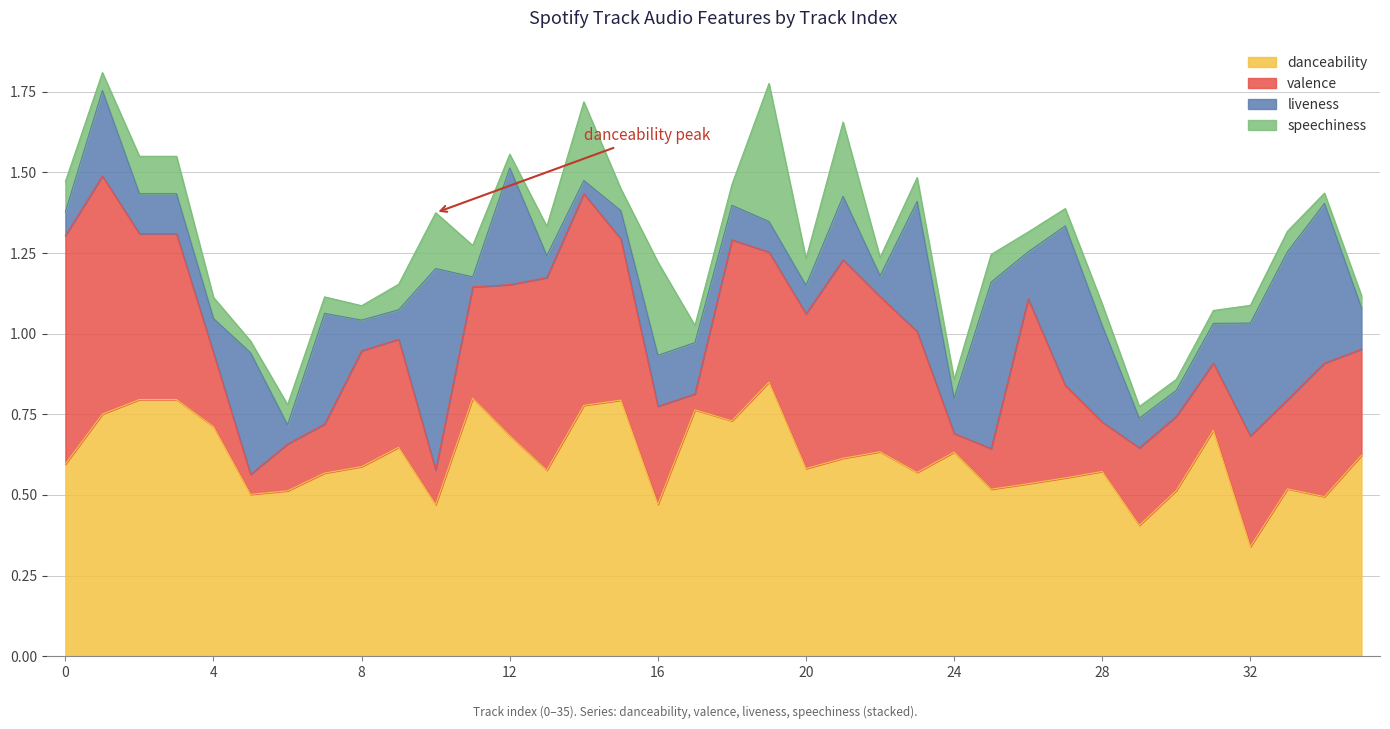

Reading left to right, list all the values displayed in this chart.

danceability: 0=0.6	1=0.8	2=0.8	3=0.8	4=0.7	5=0.5	6=0.5	7=0.6	8=0.6	9=0.6	10=0.5	11=0.8	12=0.7	13=0.6	14=0.8	15=0.8	16=0.5	17=0.8	18=0.7	19=0.8	20=0.6	21=0.6	22=0.6	23=0.6	24=0.6	25=0.5	26=0.5	27=0.6	28=0.6	29=0.4	30=0.5	31=0.7	32=0.3	33=0.5	34=0.5	35=0.6
valence: 0=0.7	1=0.7	2=0.5	3=0.5	4=0.2	5=0.1	6=0.1	7=0.2	8=0.4	9=0.3	10=0.1	11=0.3	12=0.5	13=0.6	14=0.7	15=0.5	16=0.3	17=0.0	18=0.6	19=0.4	20=0.5	21=0.6	22=0.5	23=0.4	24=0.1	25=0.1	26=0.6	27=0.3	28=0.2	29=0.2	30=0.2	31=0.2	32=0.3	33=0.3	34=0.4	35=0.3
liveness: 0=0.1	1=0.3	2=0.1	3=0.1	4=0.1	5=0.4	6=0.1	7=0.3	8=0.1	9=0.1	10=0.6	11=0.0	12=0.4	13=0.1	14=0.0	15=0.1	16=0.2	17=0.2	18=0.1	19=0.1	20=0.1	21=0.2	22=0.1	23=0.4	24=0.1	25=0.5	26=0.1	27=0.5	28=0.3	29=0.1	30=0.1	31=0.1	32=0.3	33=0.5	34=0.5	35=0.1
speechiness: 0=0.1	1=0.1	2=0.1	3=0.1	4=0.1	5=0.0	6=0.1	7=0.1	8=0.0	9=0.1	10=0.2	11=0.1	12=0.0	13=0.1	14=0.2	15=0.1	16=0.3	17=0.1	18=0.1	19=0.4	20=0.1	21=0.2	22=0.1	23=0.1	24=0.1	25=0.1	26=0.1	27=0.1	28=0.1	29=0.0	30=0.0	31=0.0	32=0.1	33=0.1	34=0.0	35=0.0